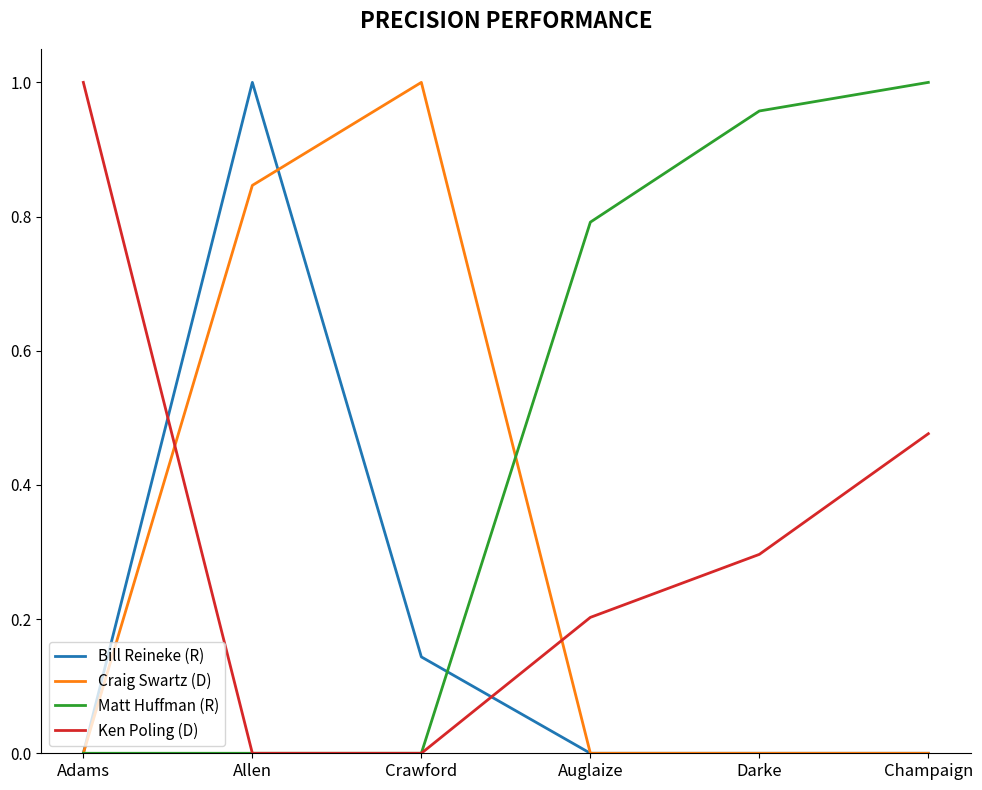

What is the total value across all series at Darke?

1.3